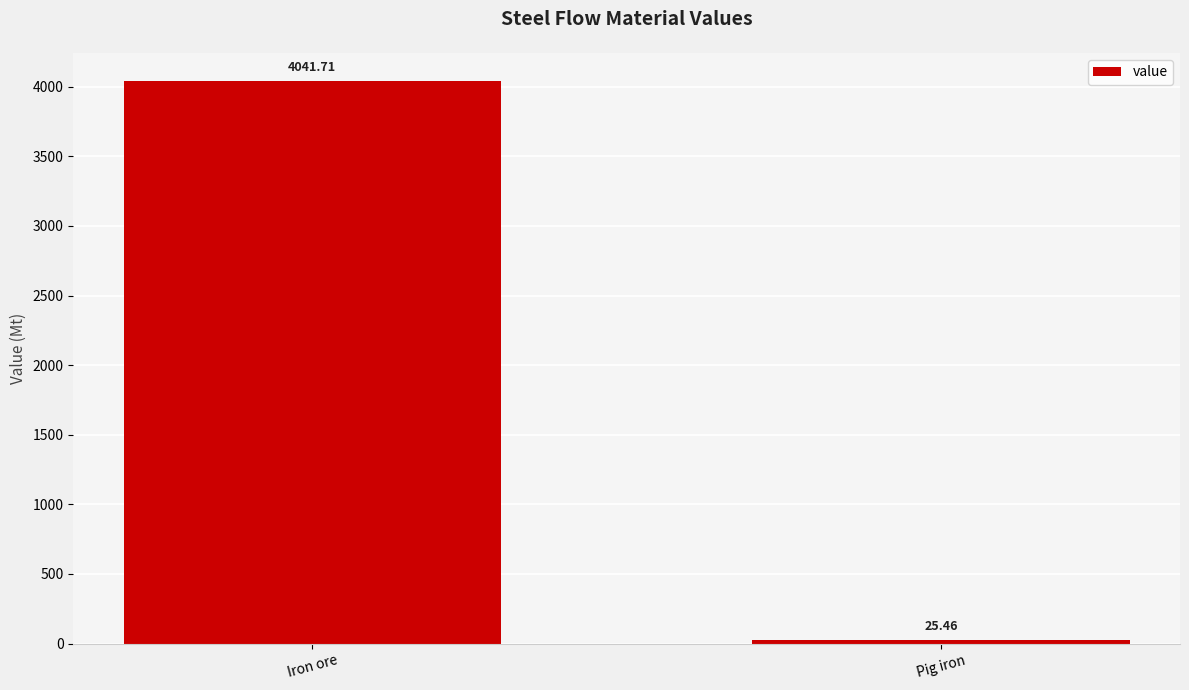

List the labels in order of value, smallest first.

Pig iron, Iron ore